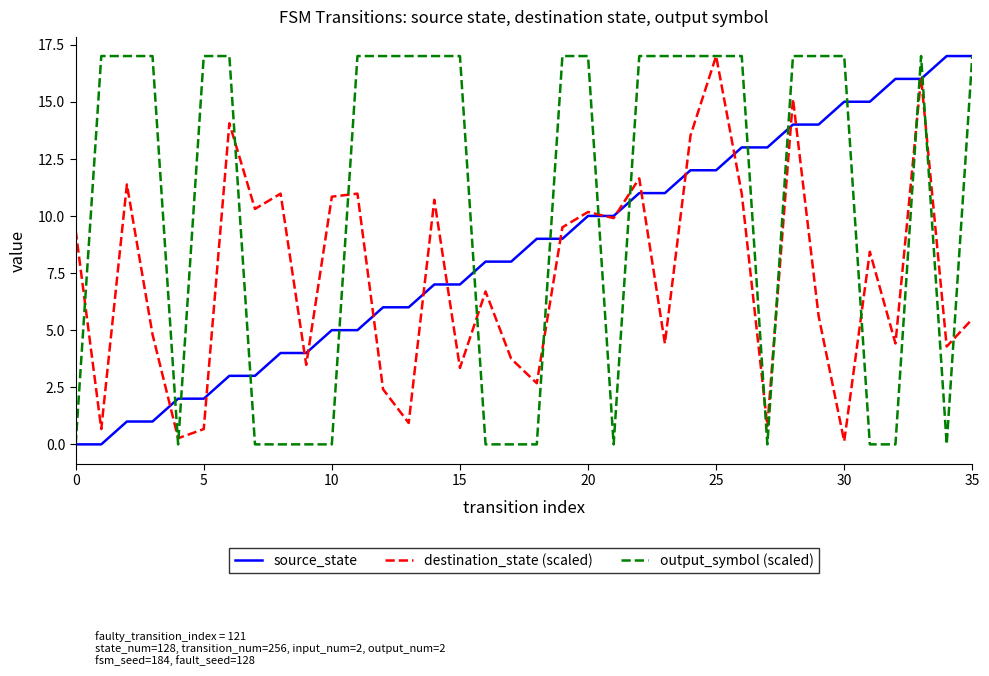

Does the chart display data point markers on the line(s)?

No